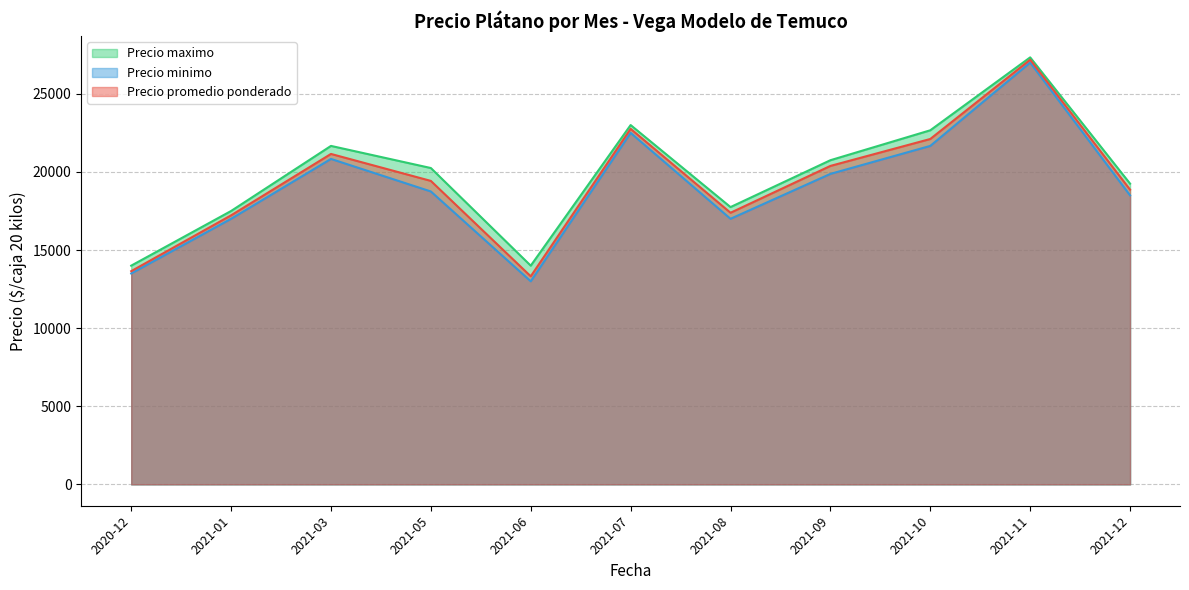

What is the approximate value of Precio maximo at 2021-12, to the nearest 50?

19250